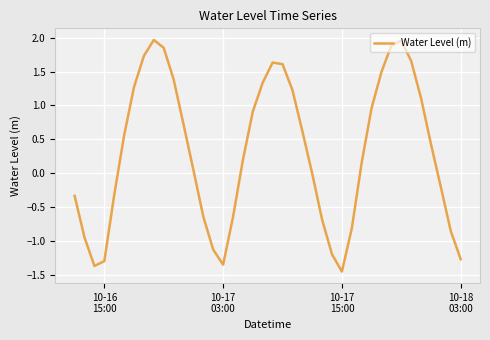

What is the difference between the maximum and minimum values?

3.4